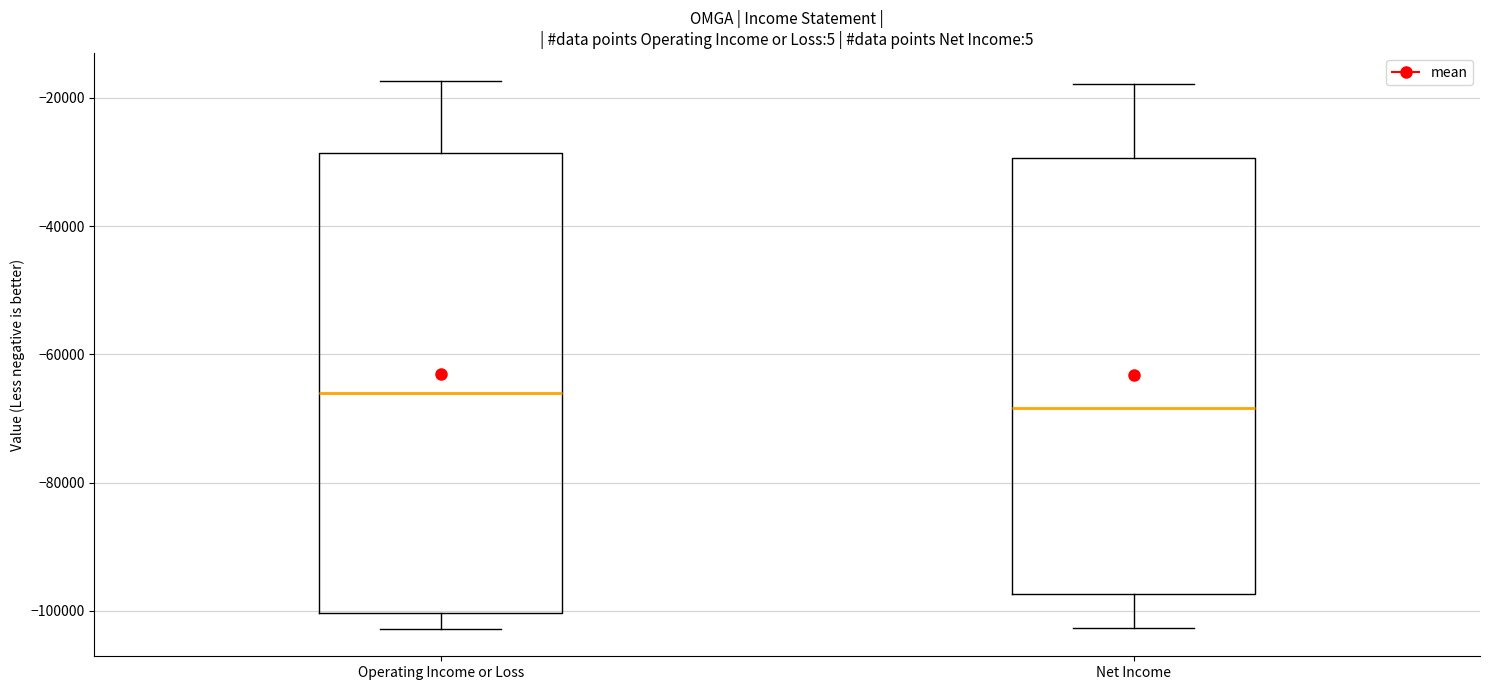

Where does the lower whisker of the box for Net Income end on the y-axis? The values are not printed on the chart, so give them approximately, as read against the axis.

-102000